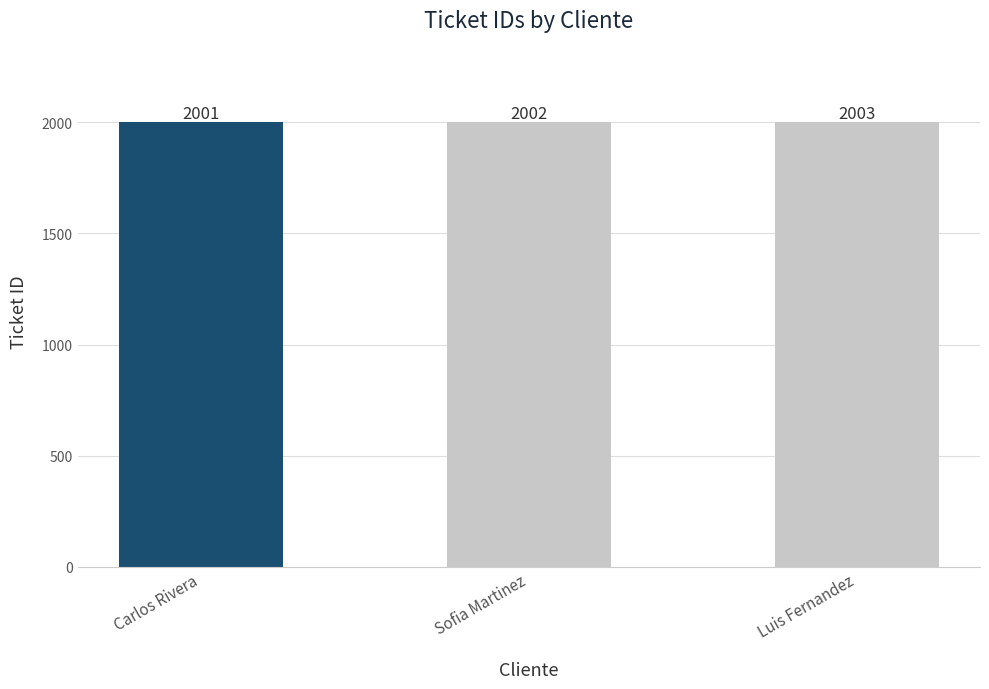

Where is the data nearest to the value 2002?

Sofia Martinez